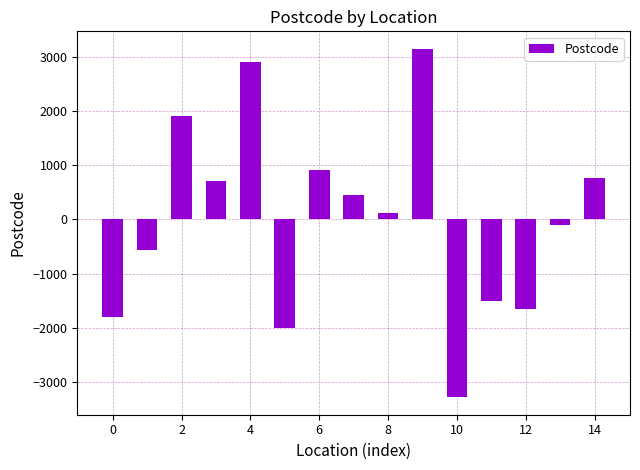

What is the difference between the second highest and second lowest values?

4887.0